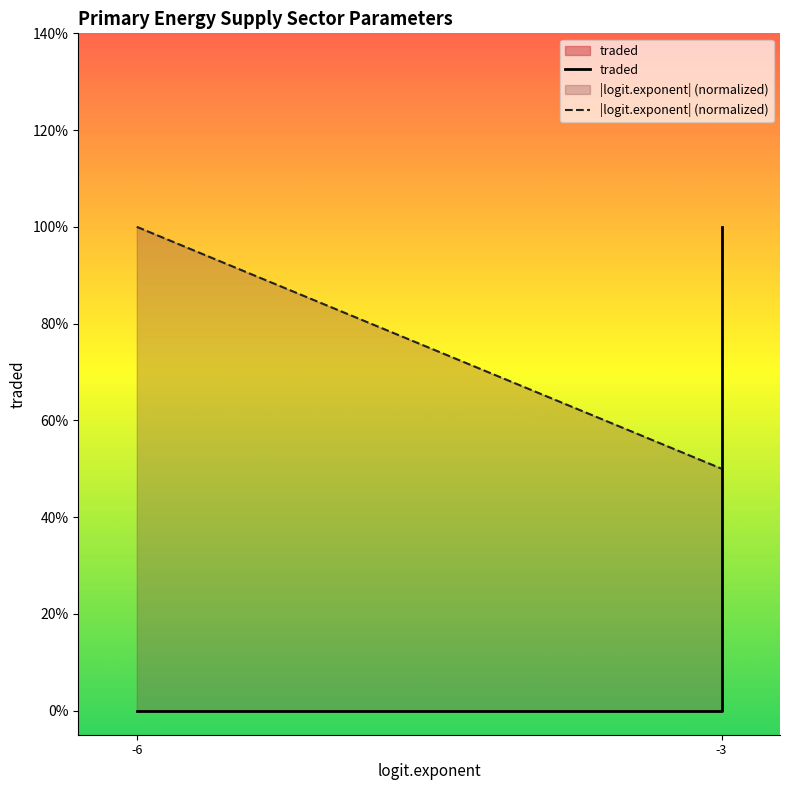

What is the difference between the maximum and minimum values in the |logit.exponent| (normalized) series?

0.5